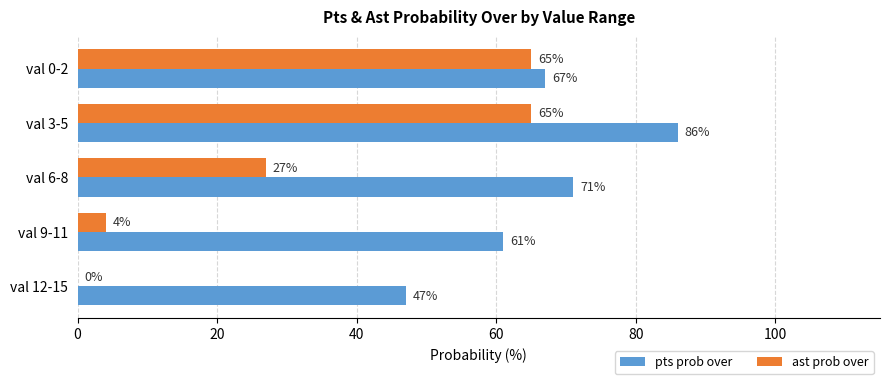

What is the highest value of the pts prob over series?

86